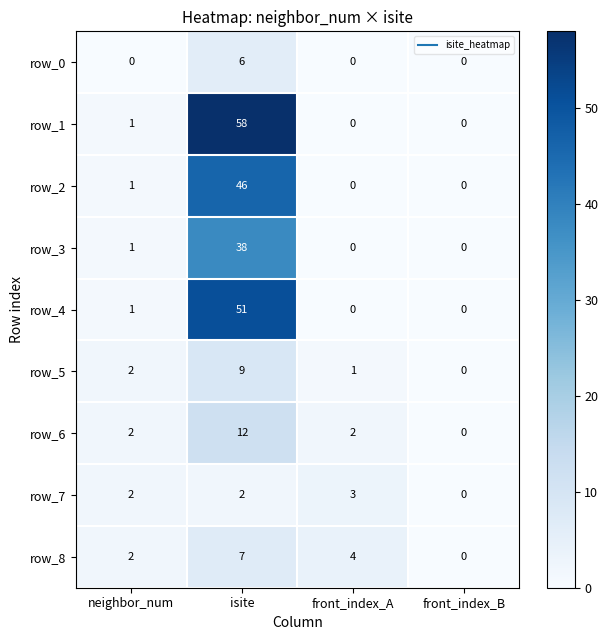

The value of row_2 at neighbor_num is 1. True or false?

True